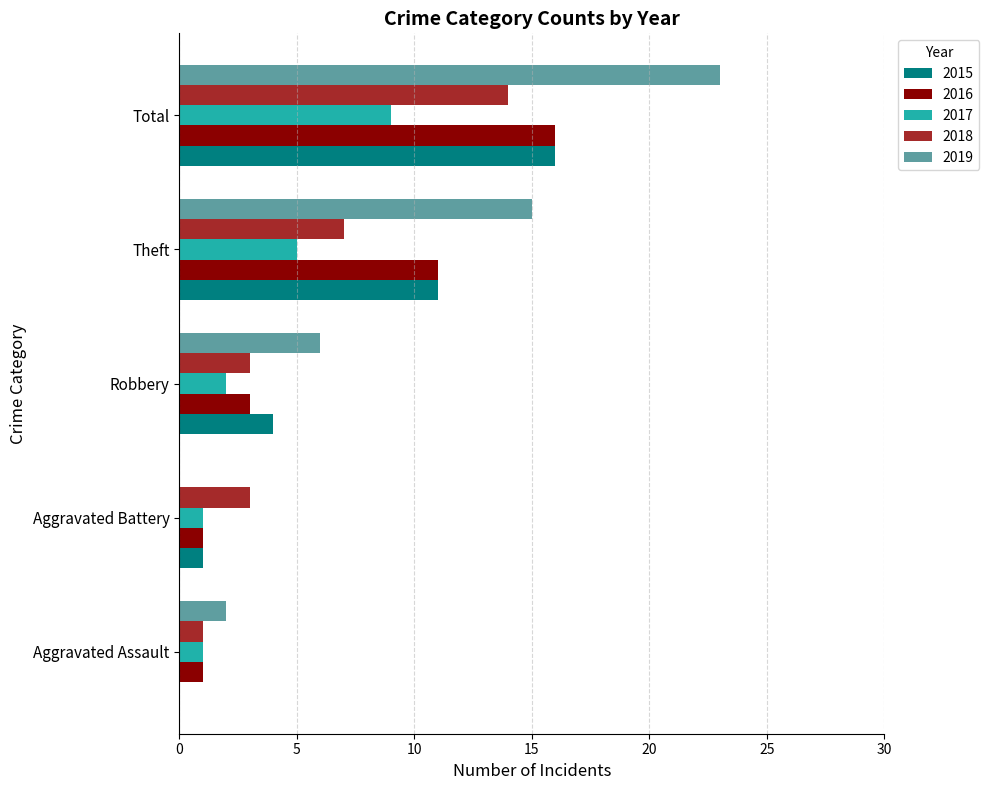

What is the total value across all series at Aggravated Battery?

6